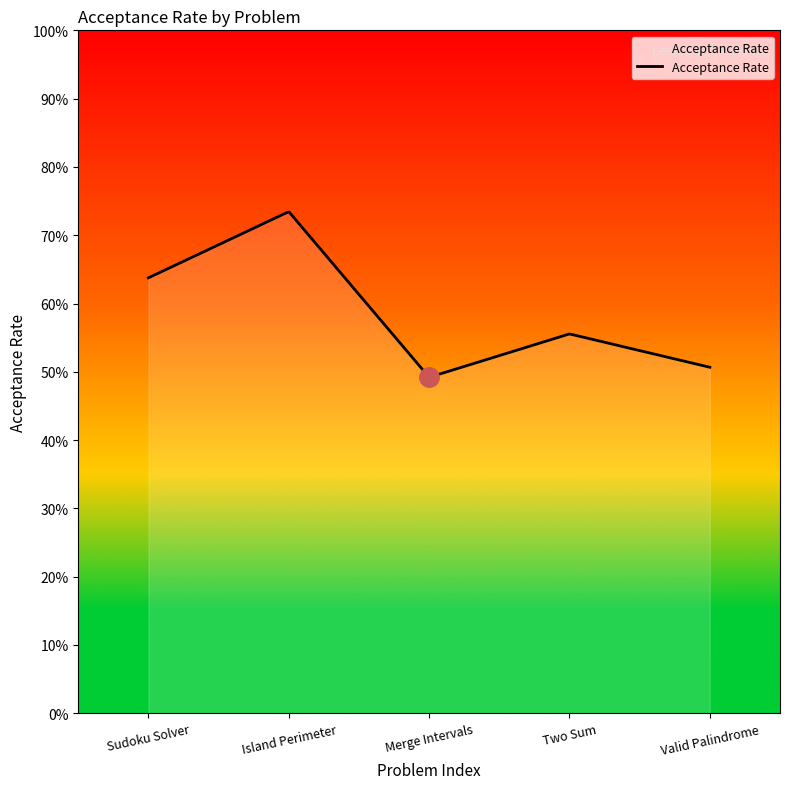

What is the label of the 3rd point from the right?

Merge Intervals